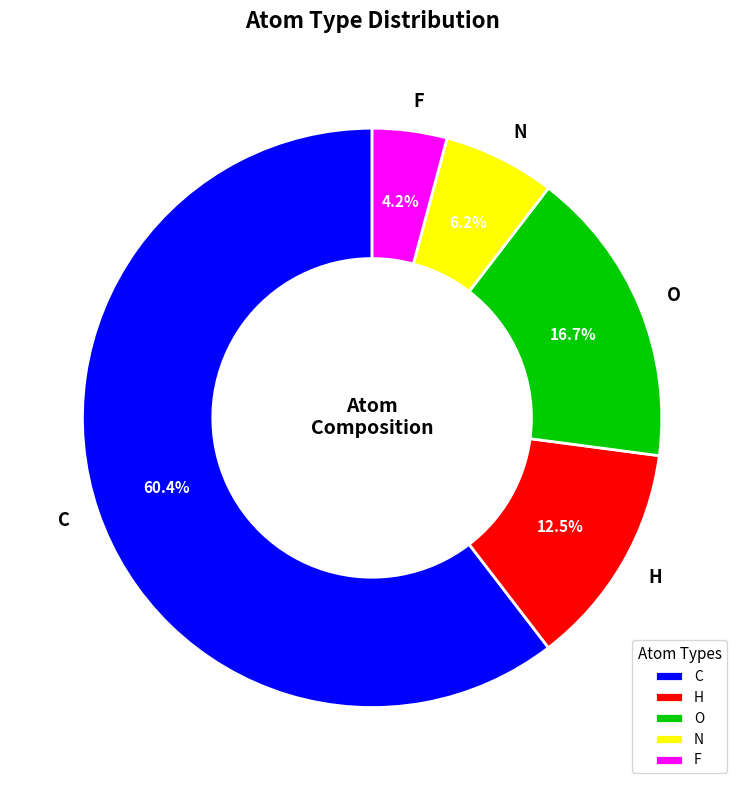

Between H and N, which is larger?

H